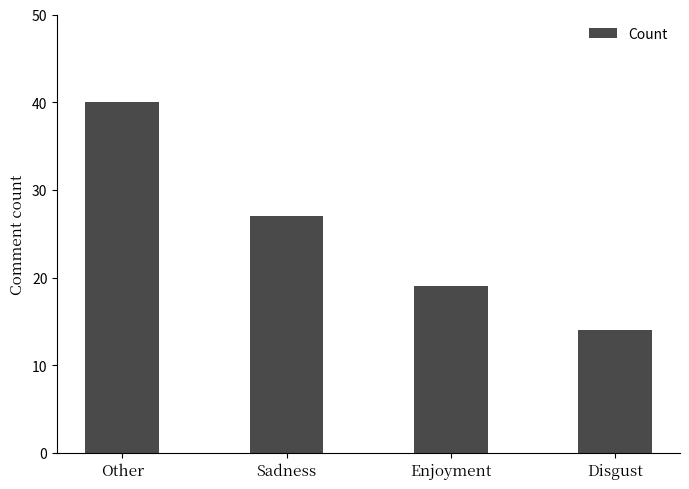

How many values are below 27?

2